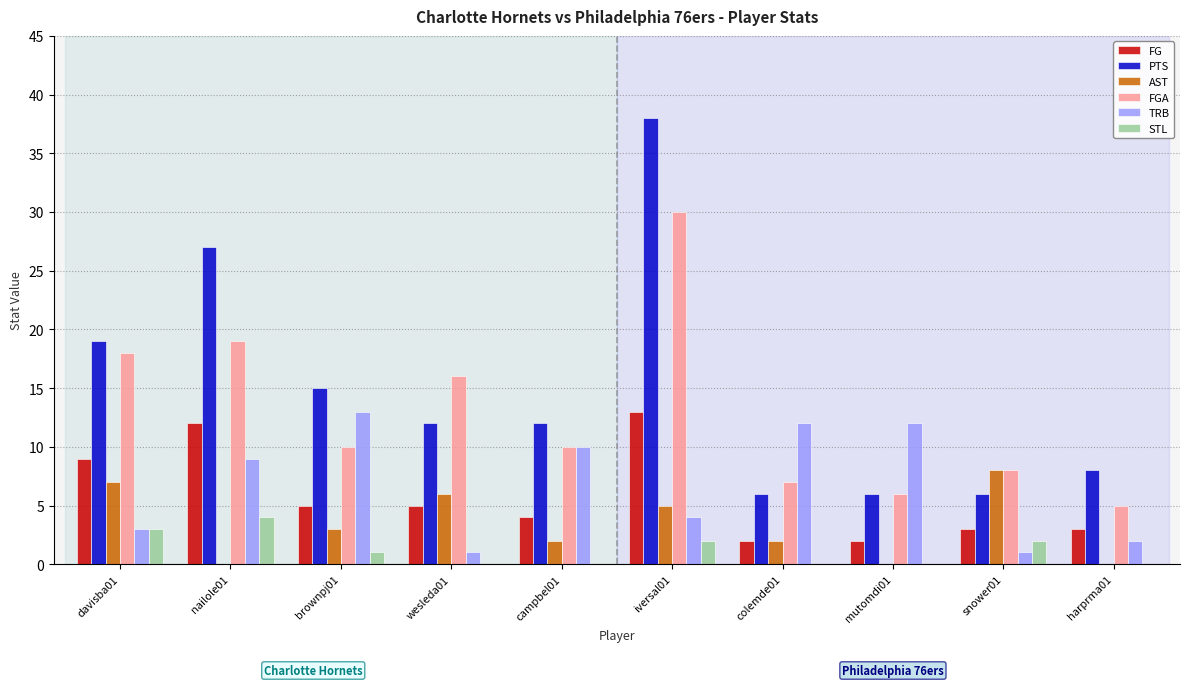

Where is PTS nearest to the value 22?

davisba01